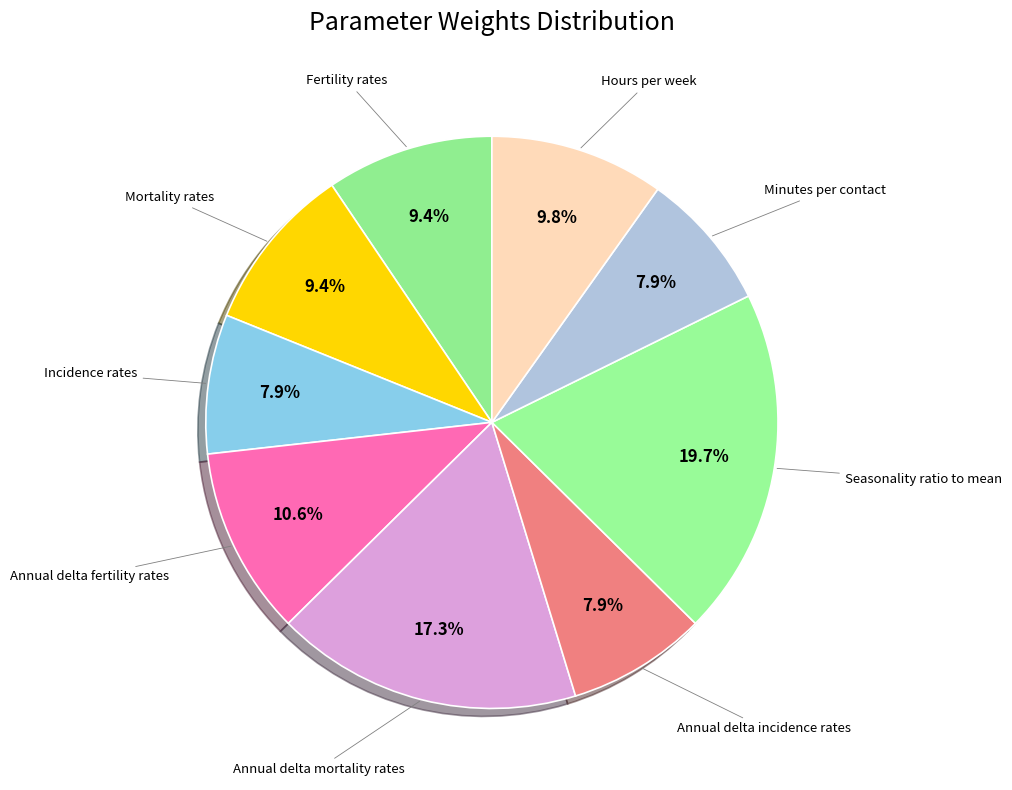

Count the number of slices in the pie.

9